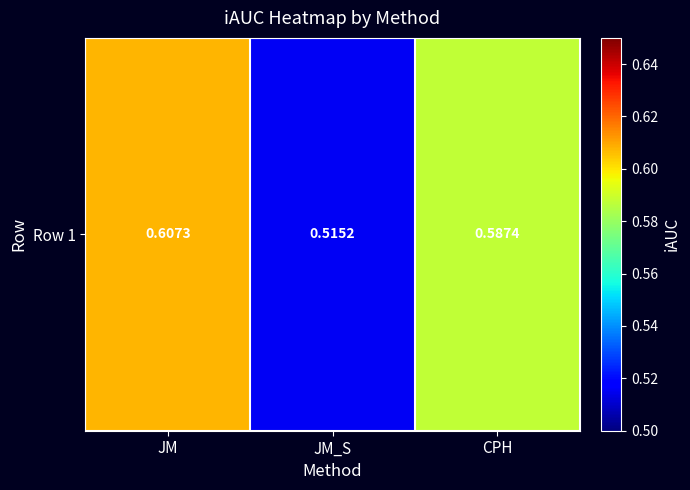

List the labels in order of value, smallest first.

JM_S, CPH, JM